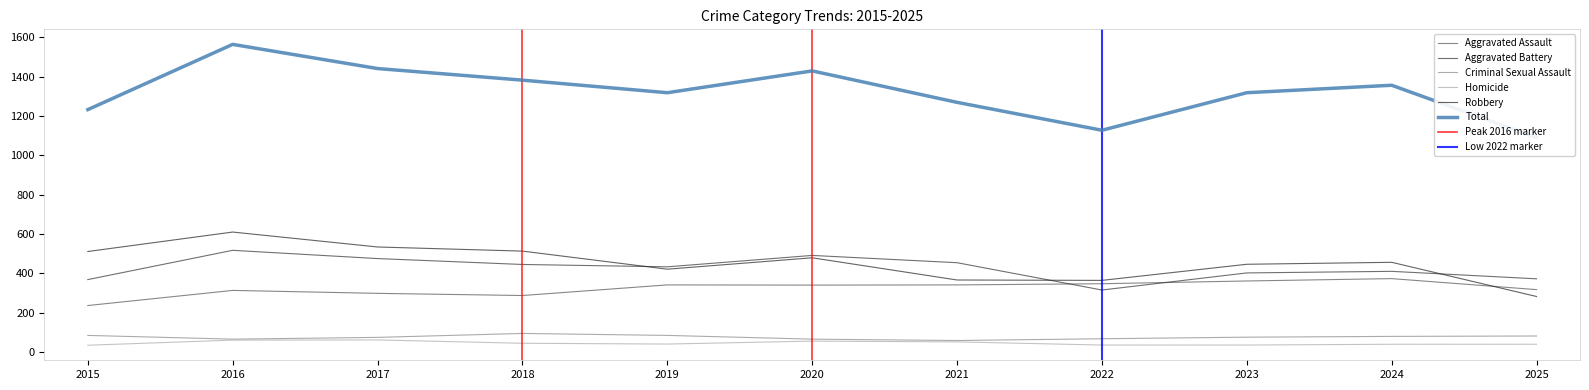

What are all the series names shown in the legend?

Aggravated Assault, Aggravated Battery, Criminal Sexual Assault, Homicide, Robbery, Total